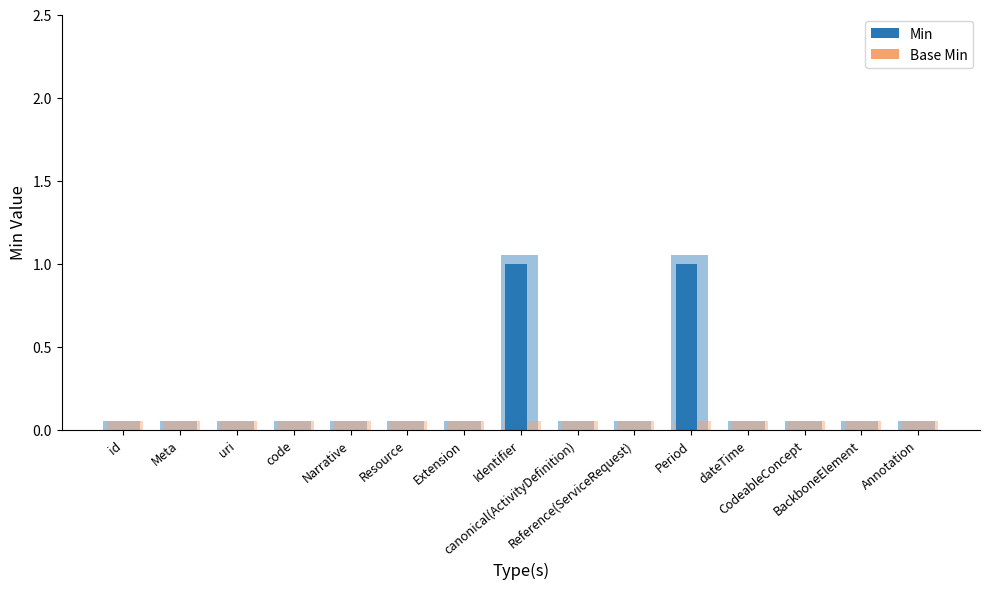

Reading right to left, extract all data points from this chart.

Min: Annotation=0	BackboneElement=0	CodeableConcept=0	dateTime=0	Period=1	Reference(ServiceRequest)=0	canonical(ActivityDefinition)=0	Identifier=1	Extension=0	Resource=0	Narrative=0	code=0	uri=0	Meta=0	id=0
Base Min: Annotation=0	BackboneElement=0	CodeableConcept=0	dateTime=0	Period=0	Reference(ServiceRequest)=0	canonical(ActivityDefinition)=0	Identifier=0	Extension=0	Resource=0	Narrative=0	code=0	uri=0	Meta=0	id=0